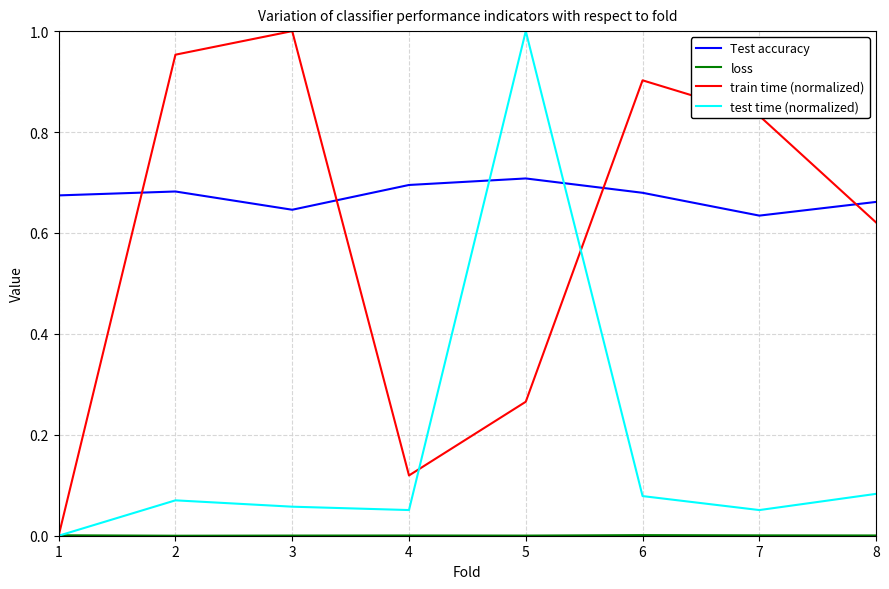

In train time (normalized), how many points are lower than both neighbors (excluding endpoints)?

1